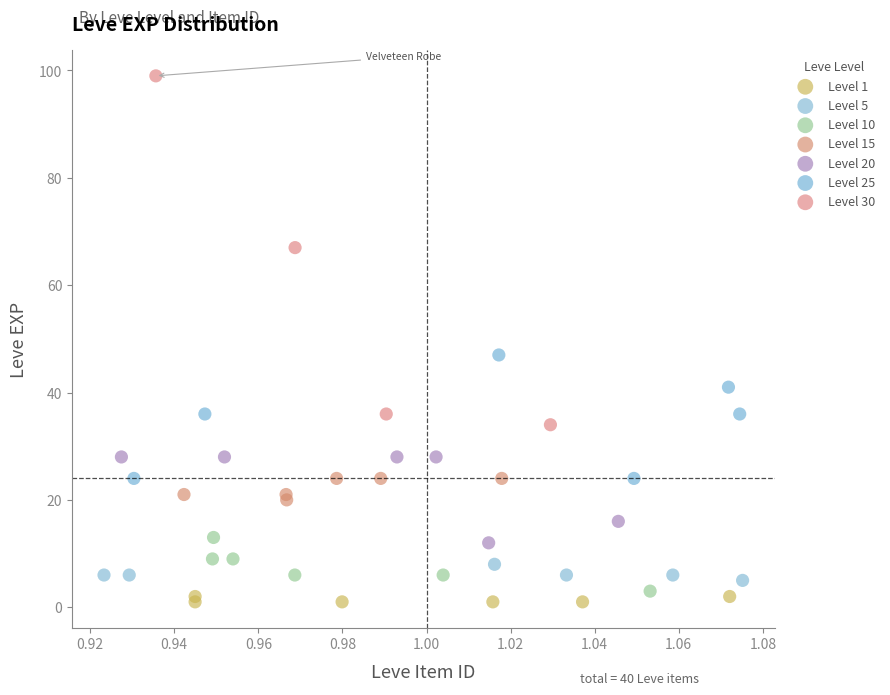

Which series has the widest spread of Y values?

Level 30